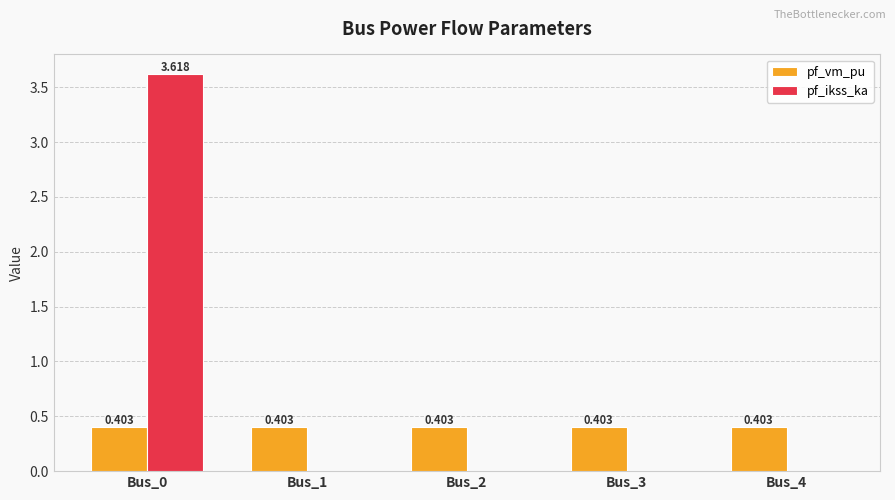

Is the value of pf_ikss_ka at Bus_1 greater than the value of pf_vm_pu at Bus_4?

No